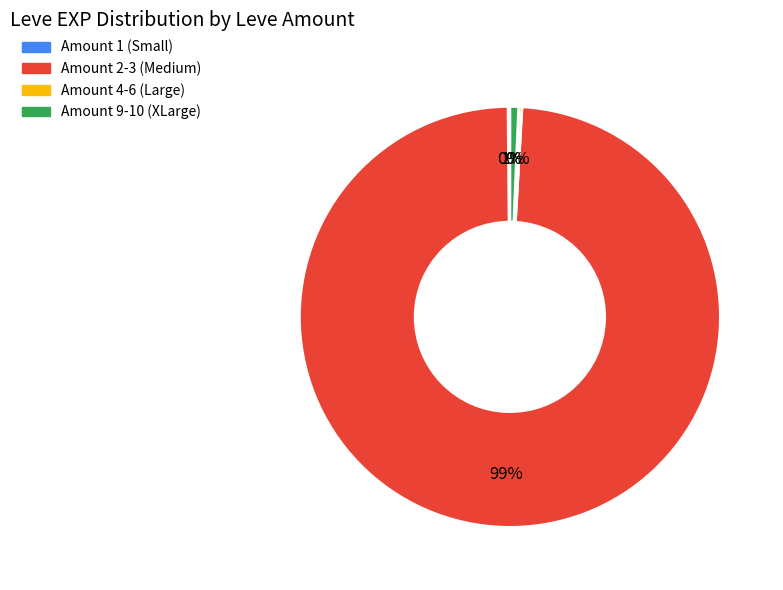

True or false: Amount 9-10 (XLarge) accounts for 1% of the total.

True